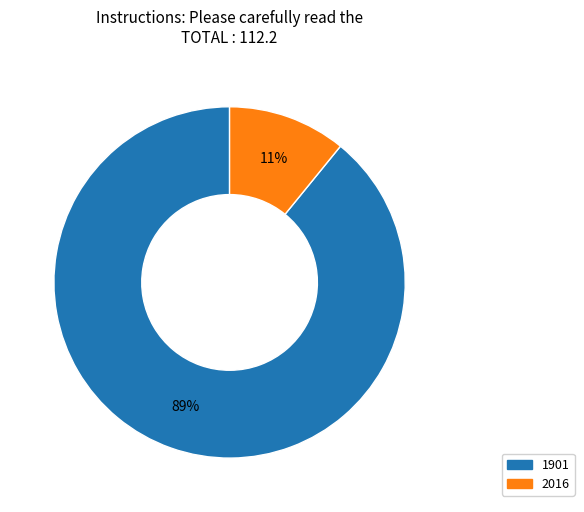

Which category has the biggest portion of the pie?

1901